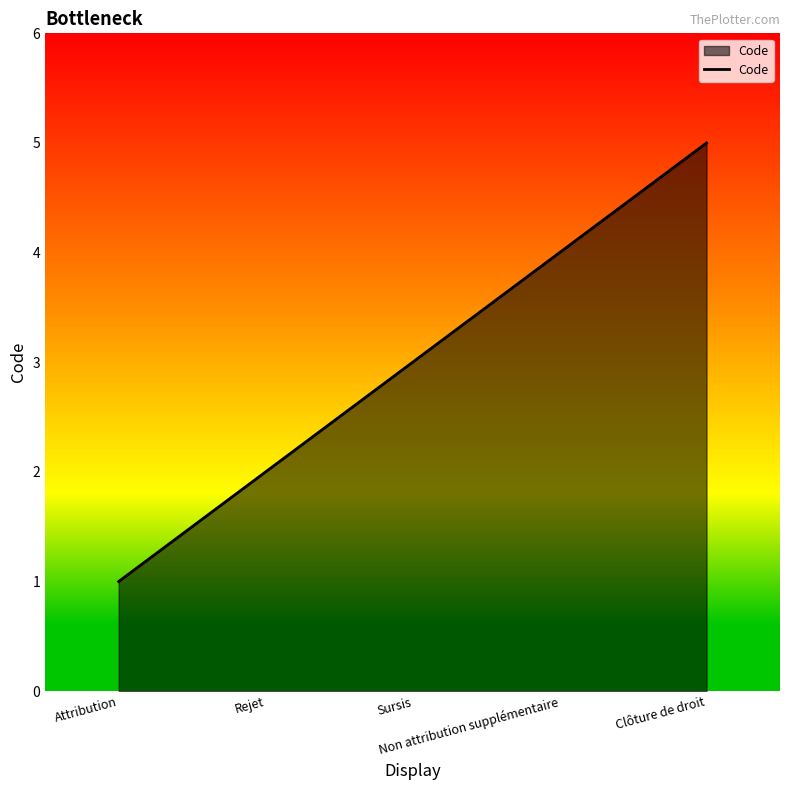

At which category does the chart reach its peak across all series?

Clôture de droit